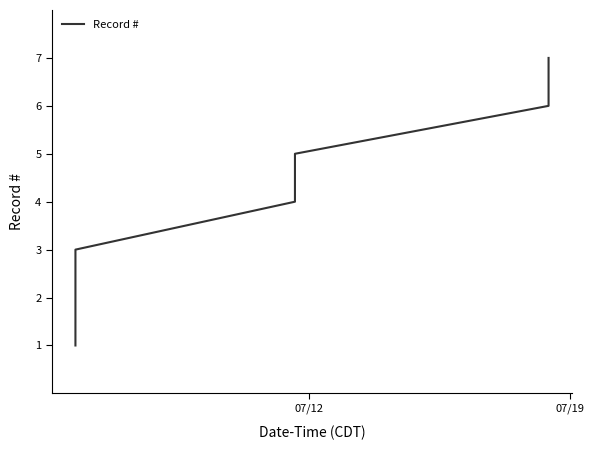

What is the difference between the maximum and minimum values?

6